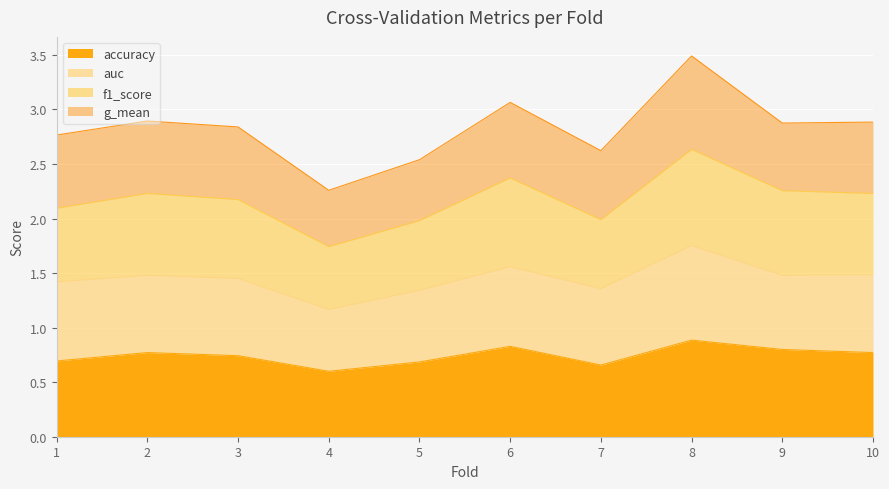

The value of accuracy at 10 is 0.8. True or false?

True